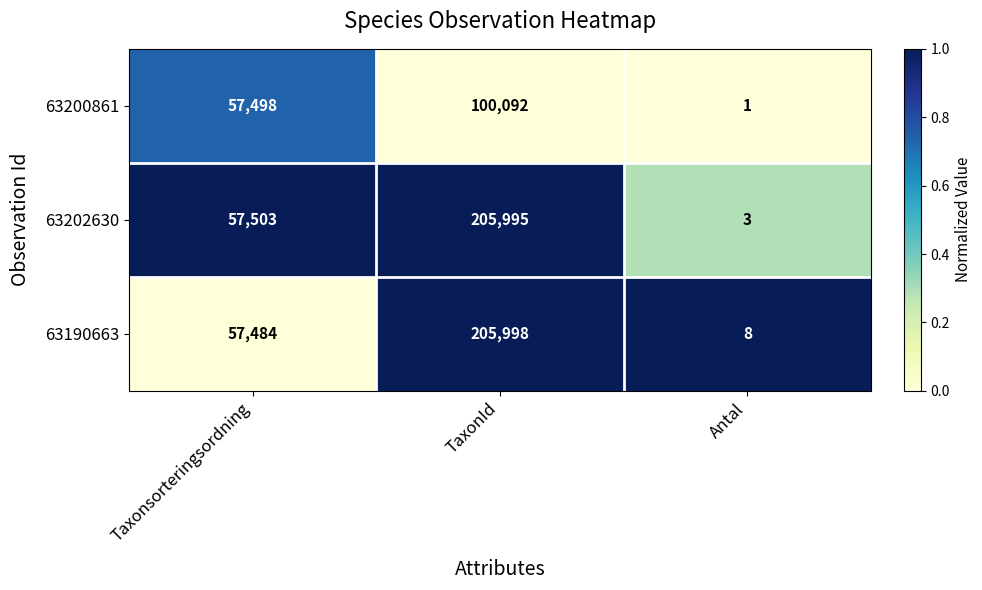

Is it true that 63190663 equals 57484 at Taxonsorteringsordning?

True